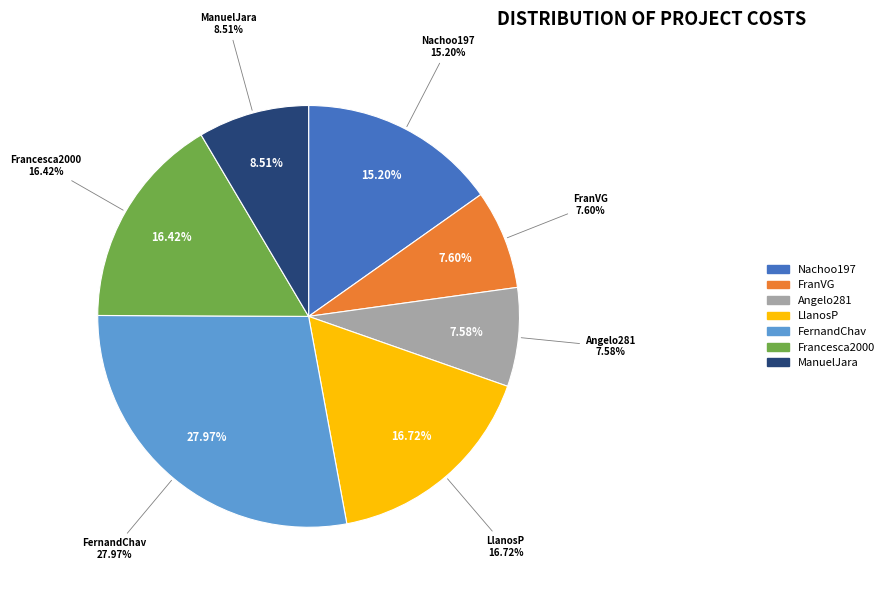

The Angelo281 slice represents 16% of the pie. True or false?

False